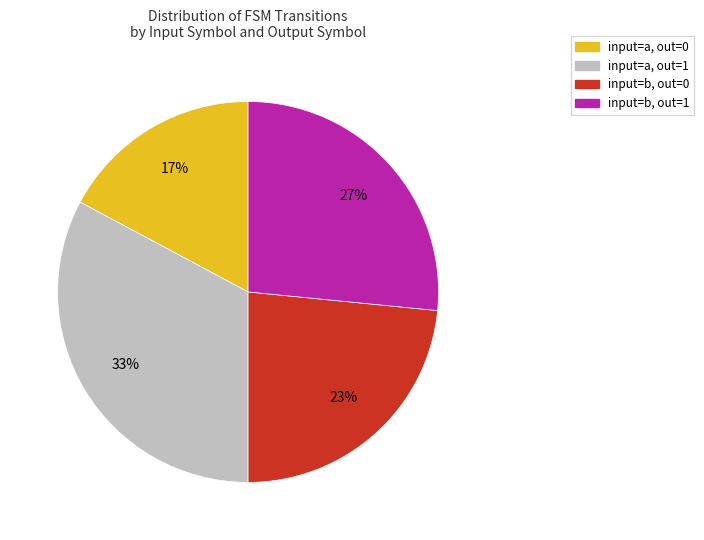

True or false: input=b, out=0 accounts for 23% of the total.

True